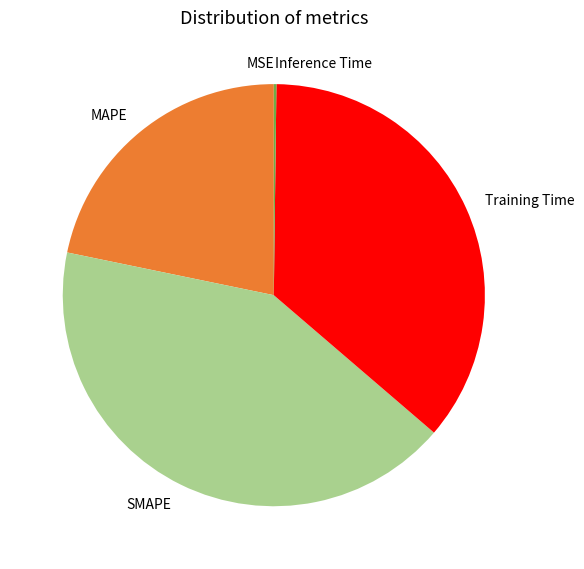

True or false: Training Time accounts for 36% of the total.

True